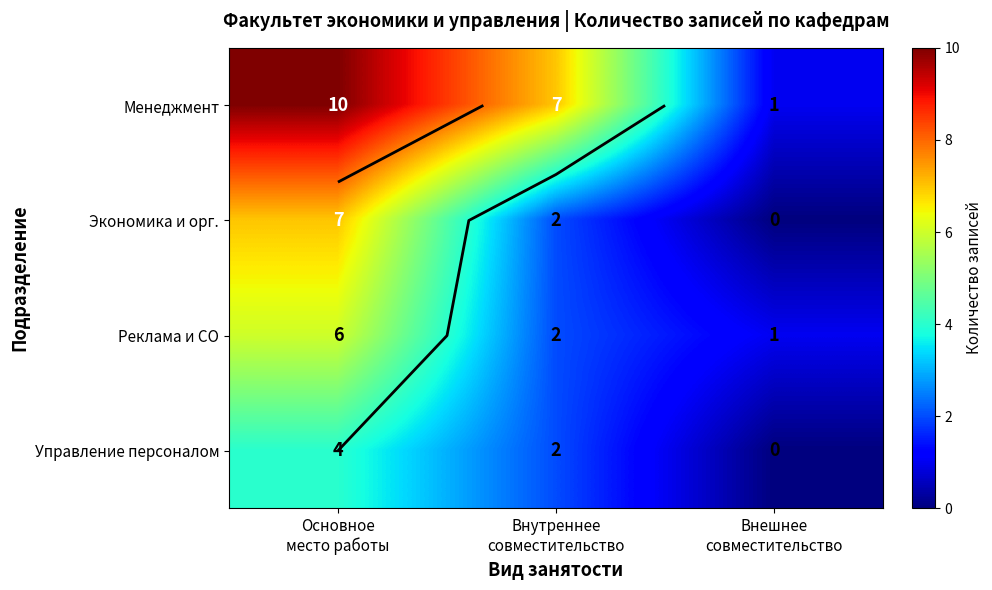

List the labels in order of Управление персоналом value, smallest first.

Внешнее совместительство, Внутреннее совместительство, Основное место работы